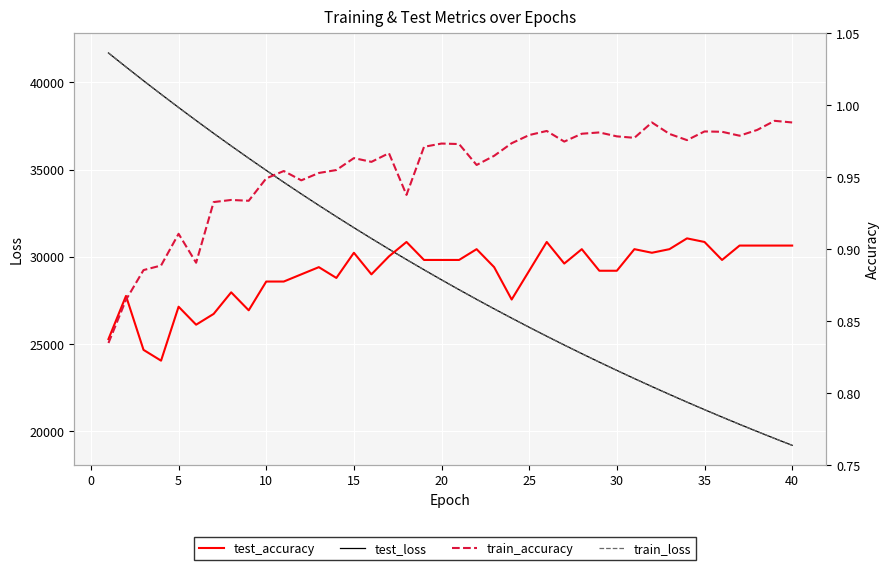

Which category has the lowest value in the train_loss series?

40